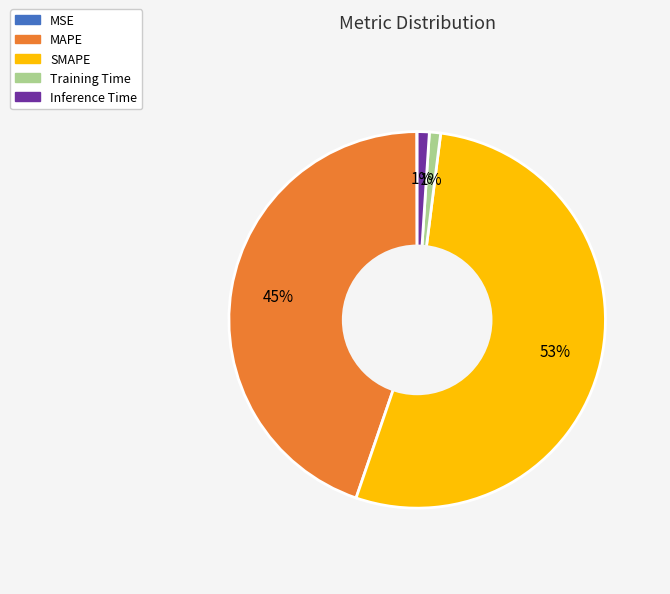

Do Training Time and MAPE together represent more than half of the pie?

No